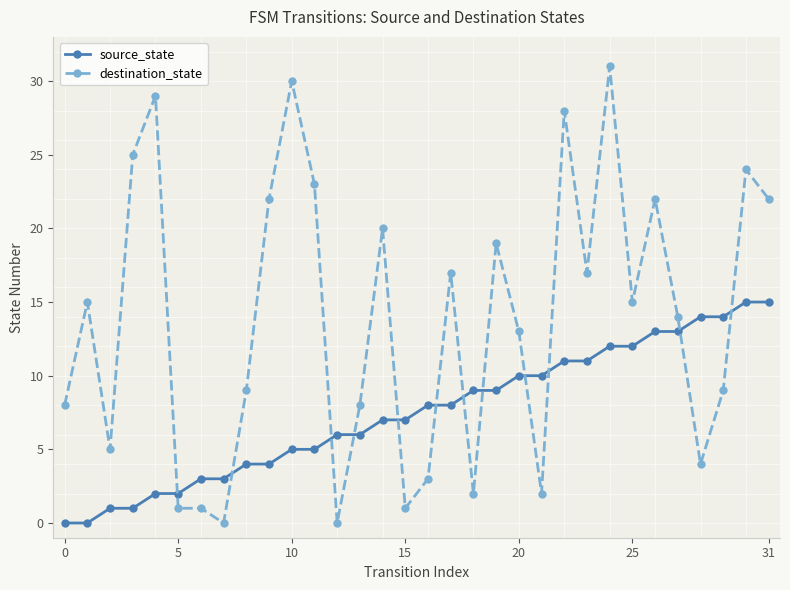

List the series in order of their overall mean, highest first.

destination_state, source_state